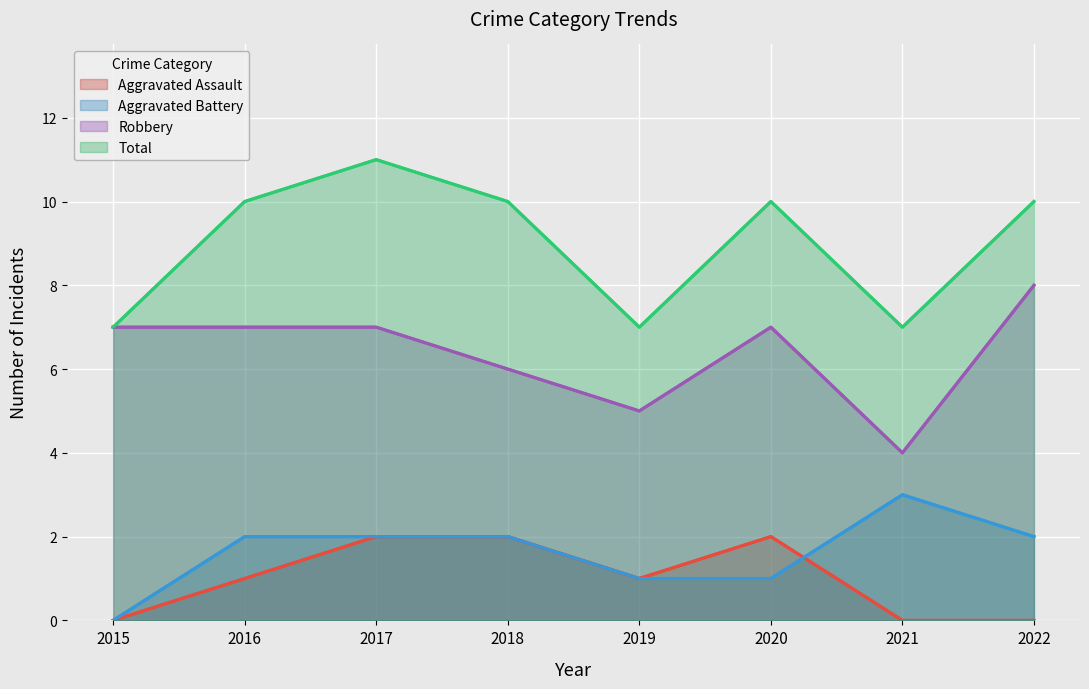

Reading left to right, list all the values displayed in this chart.

Aggravated Assault: 2015=0	2016=1	2017=2	2018=2	2019=1	2020=2	2021=0	2022=0
Aggravated Battery: 2015=0	2016=2	2017=2	2018=2	2019=1	2020=1	2021=3	2022=2
Robbery: 2015=7	2016=7	2017=7	2018=6	2019=5	2020=7	2021=4	2022=8
Total: 2015=7	2016=10	2017=11	2018=10	2019=7	2020=10	2021=7	2022=10